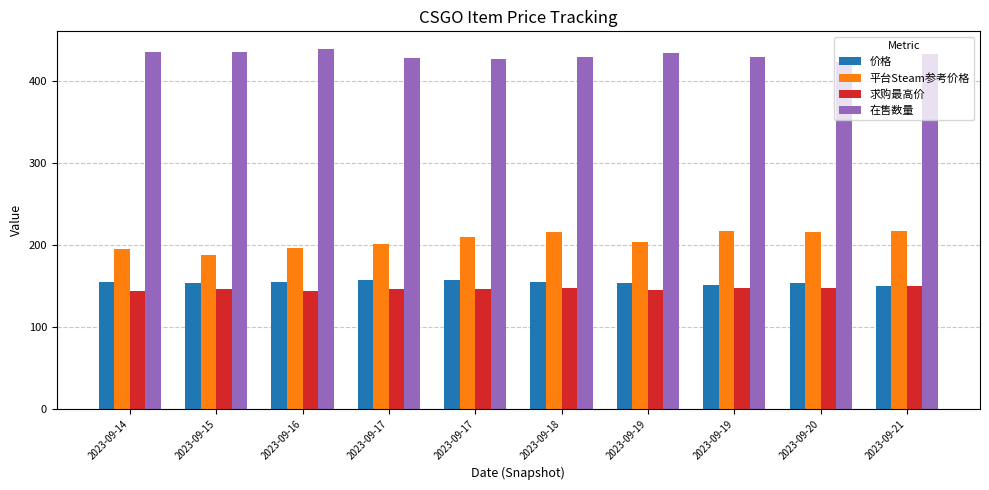

Is it true that 求购最高价 equals 144.0 at 2023-09-16?

True